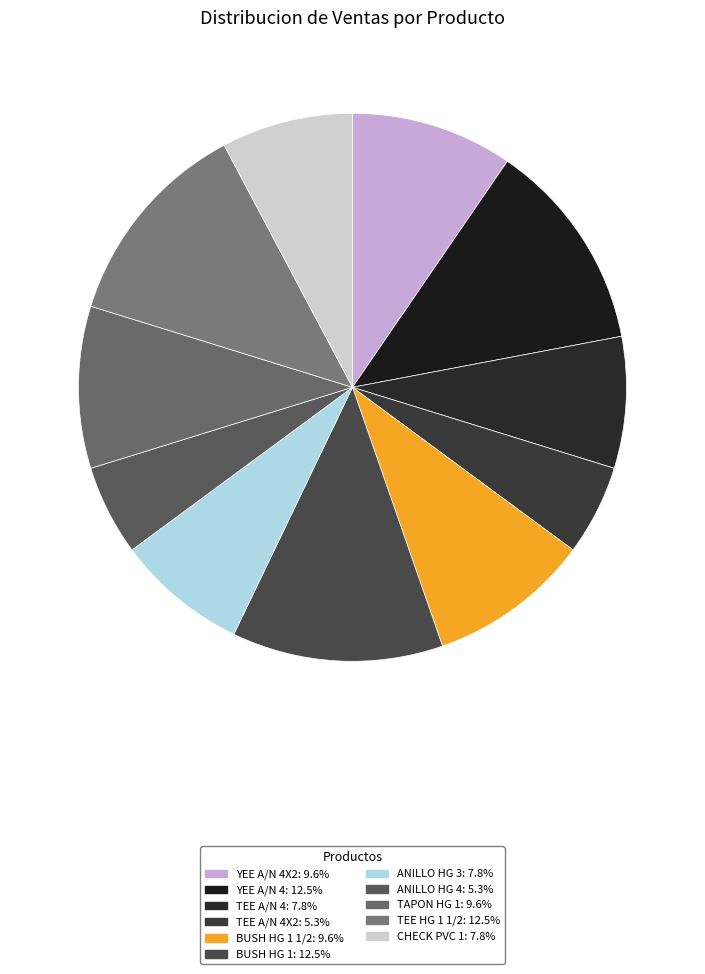

How many slices are in this pie chart?

11